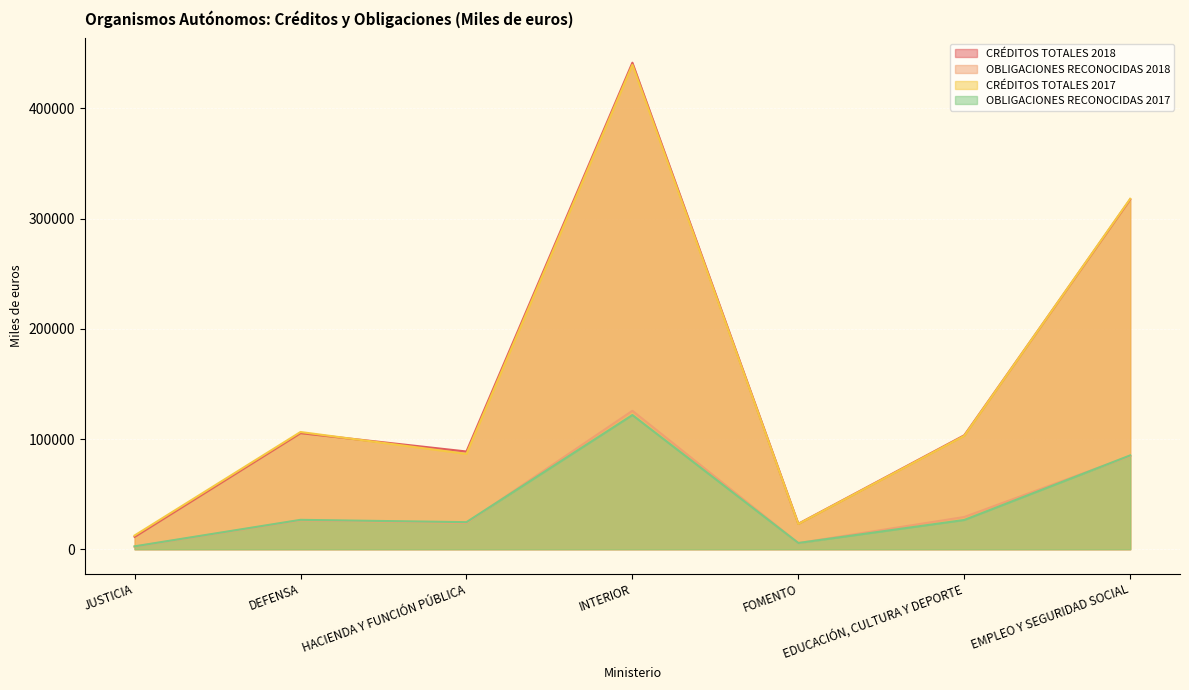

True or false: CRÉDITOS TOTALES 2017 and OBLIGACIONES RECONOCIDAS 2018 cross at least once.

False